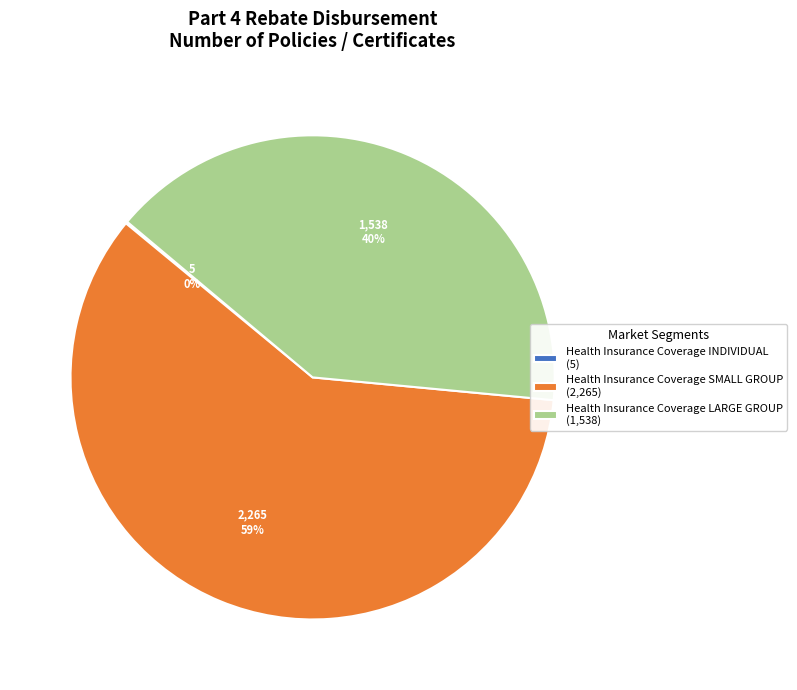

Is it true that Health Insurance Coverage LARGE GROUP (1,538) is 40% of the pie?

True